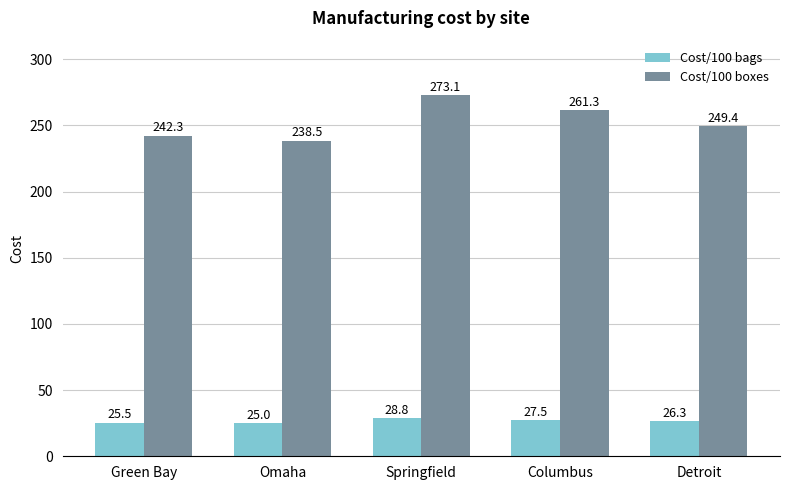

Rank the series by their maximum value, from highest to lowest.

Cost/100 boxes, Cost/100 bags